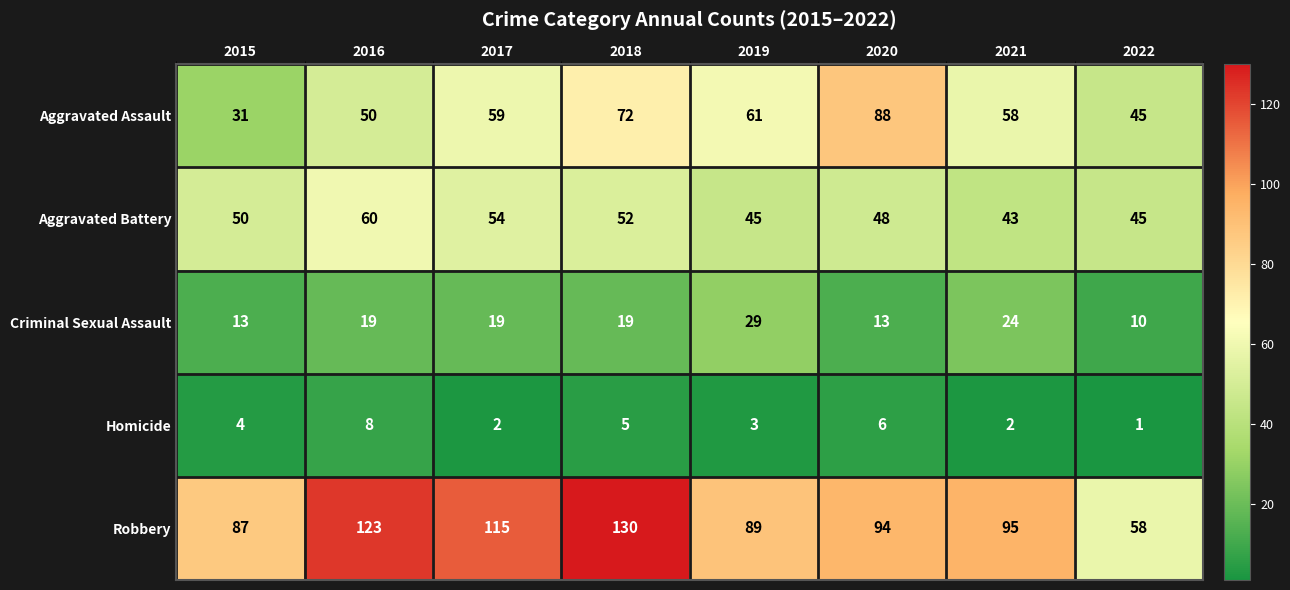

Which series has the largest range (max minus min)?

Robbery